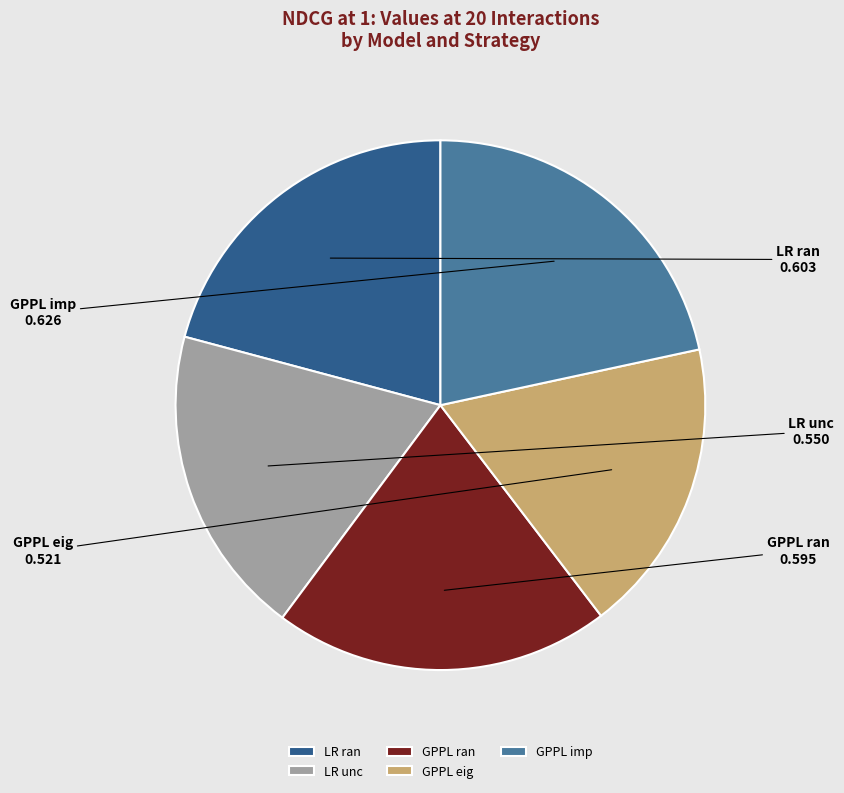

Which category has the biggest portion of the pie?

GPPL imp